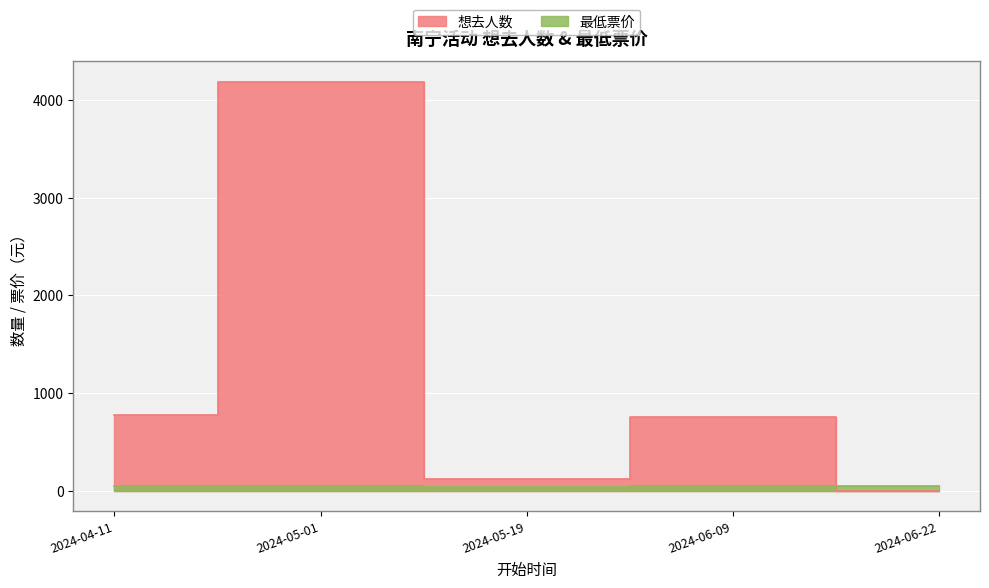

True or false: 最低票价 has more than 2 points higher than both neighbors.

False